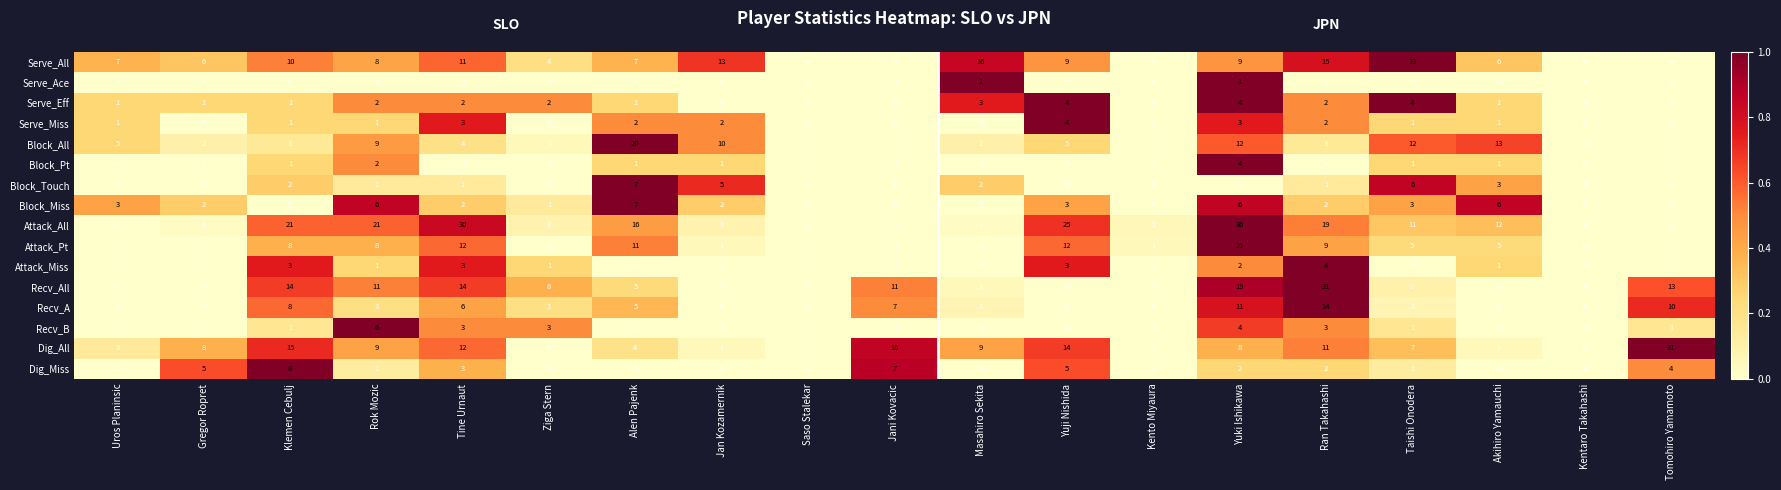

Which series has the widest spread of values?

Attack_All